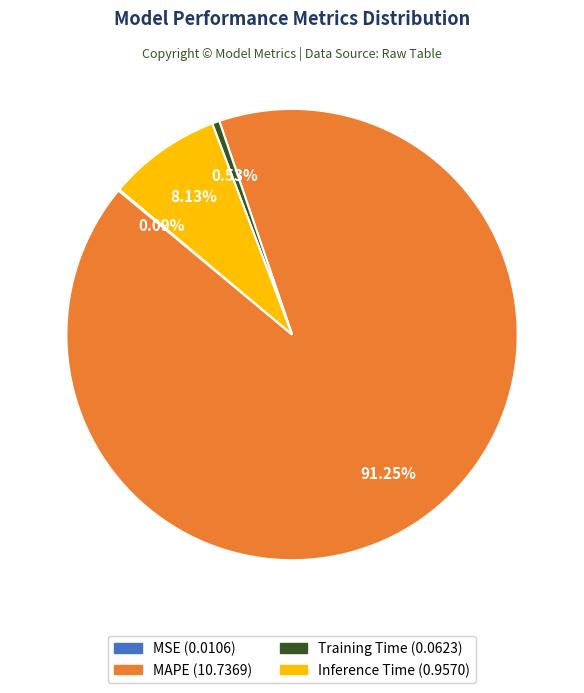

Which slice represents more than half of the pie?

MAPE